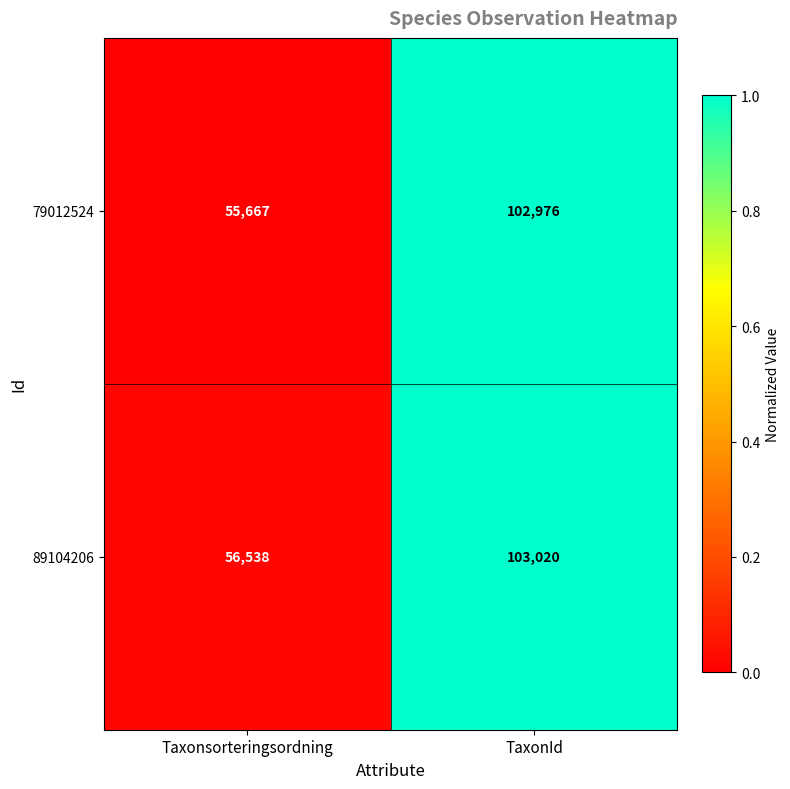

At TaxonId, list the series in order from largest to smallest.

89104206, 79012524